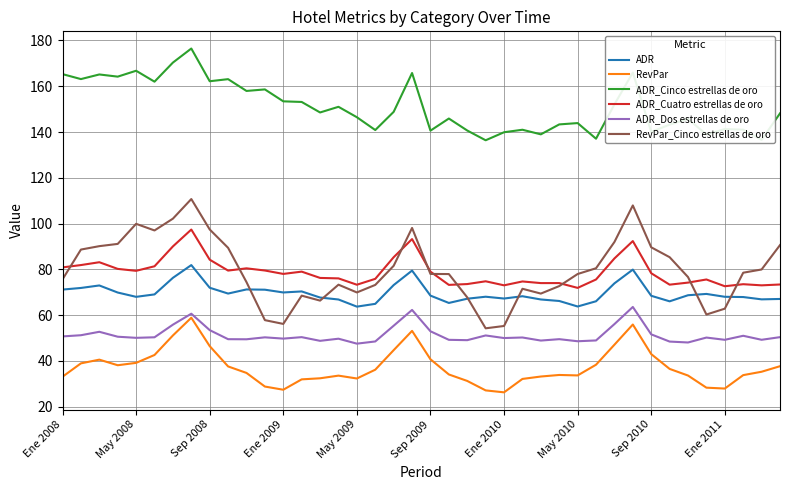

What is the minimum value for ADR_Cinco estrellas de oro?

136.4